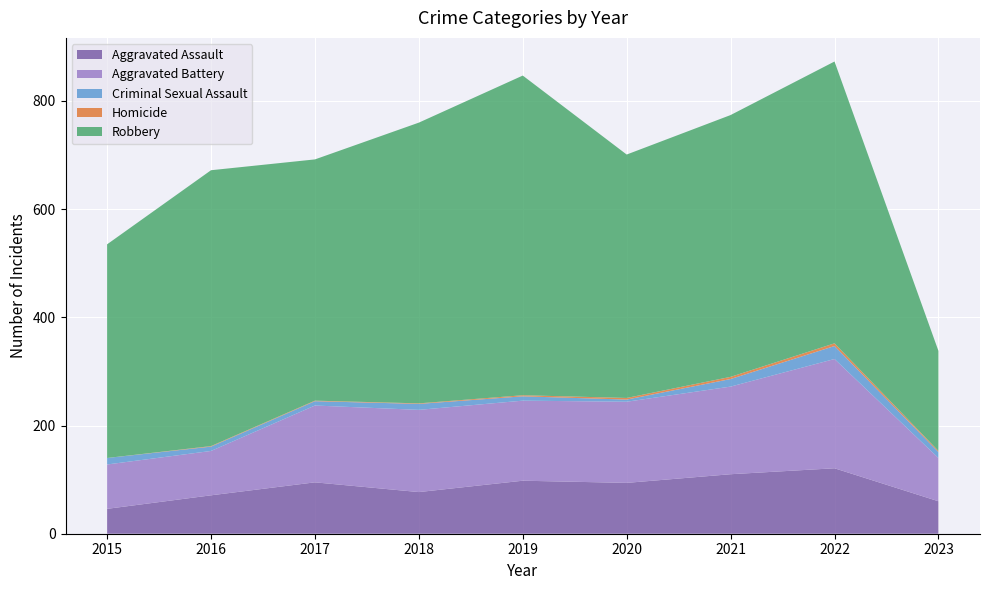

Reading left to right, transcribe all the data shown in this chart.

Aggravated Assault: 46	71	95	77	98	94	110	121	60
Aggravated Battery: 82	82	142	152	148	150	162	202	80
Criminal Sexual Assault: 12	8	8	11	8	4	14	24	11
Homicide: 0	1	1	1	2	3	4	5	2
Robbery: 395	510	446	519	591	450	484	521	185